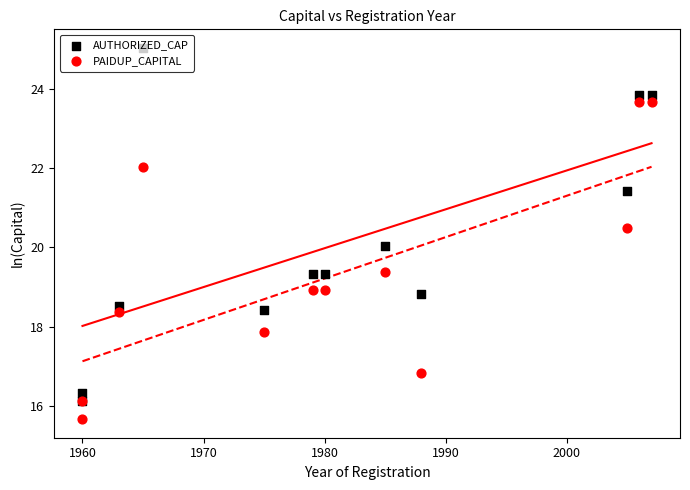

Is the value of PAIDUP_CAPITAL at 1980 greater than the value of AUTHORIZED_CAP at 1960?

Yes